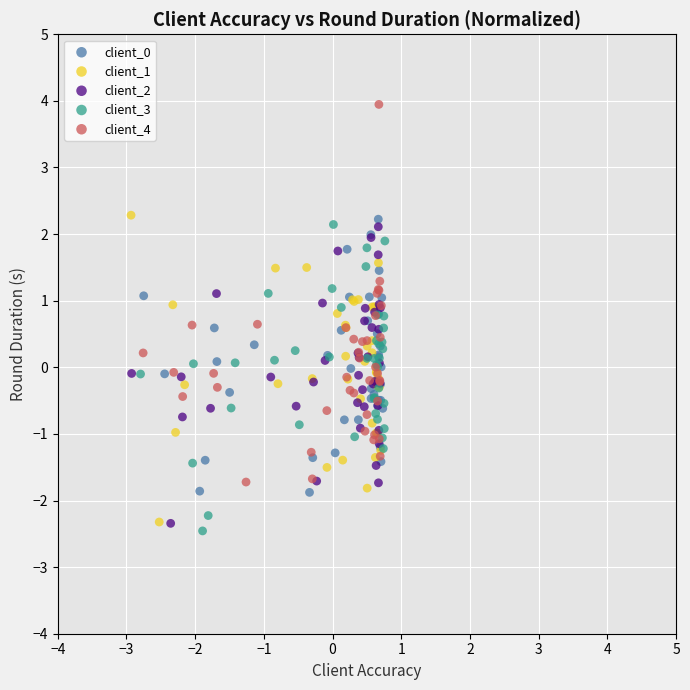

Which series has the largest Y range (max minus min)?

client_4